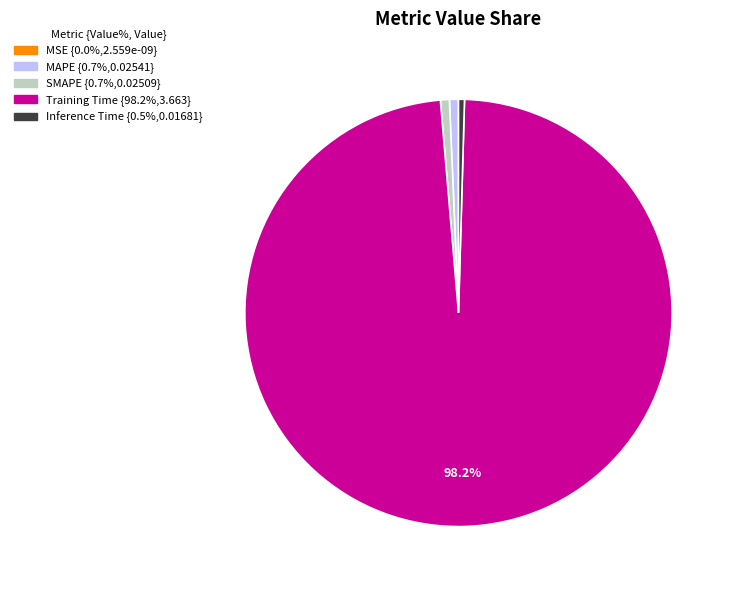

Is there a majority slice in this chart?

Yes